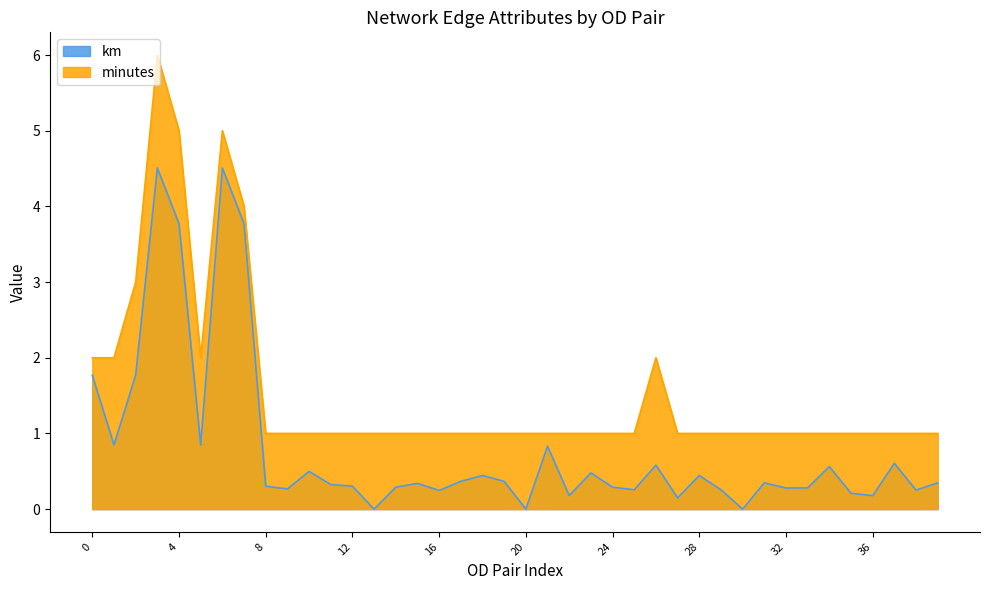

Between 11056-8435 and 47768-13255, which series saw the biggest shift?

km